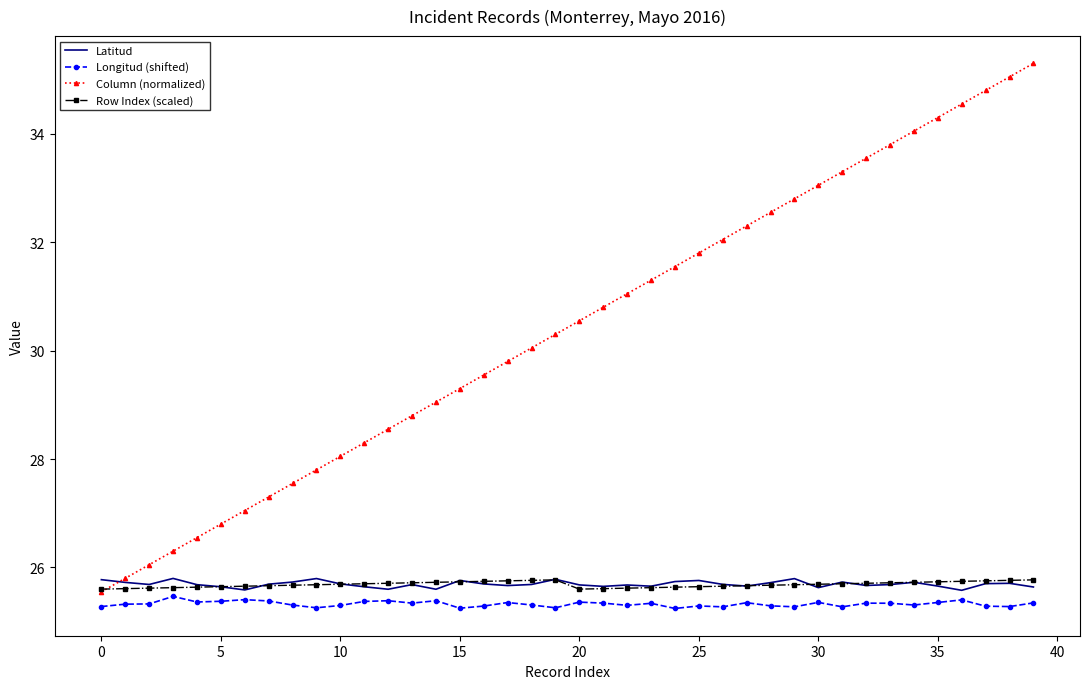

Which series has the largest total across all categories?

Column (normalized)